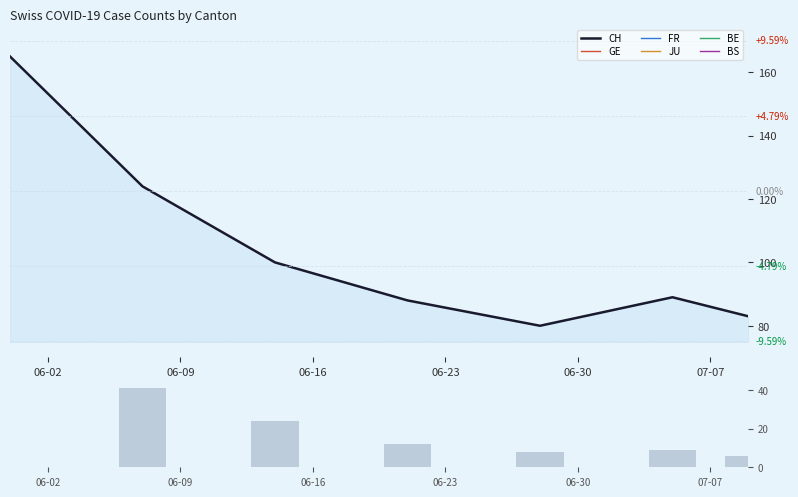

What is the label of the 7th bar from the left?

2020-07-09